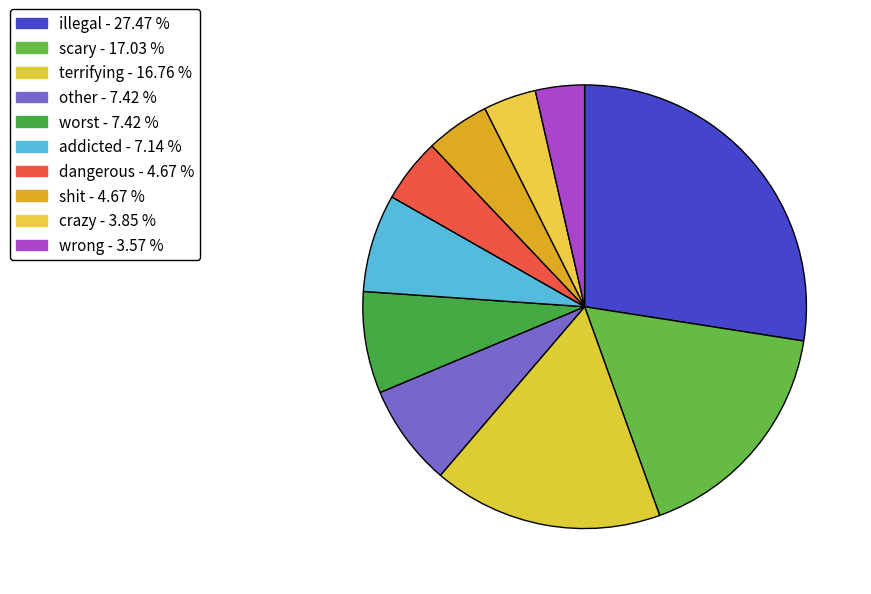

Do dangerous and crazy together represent more than half of the pie?

No